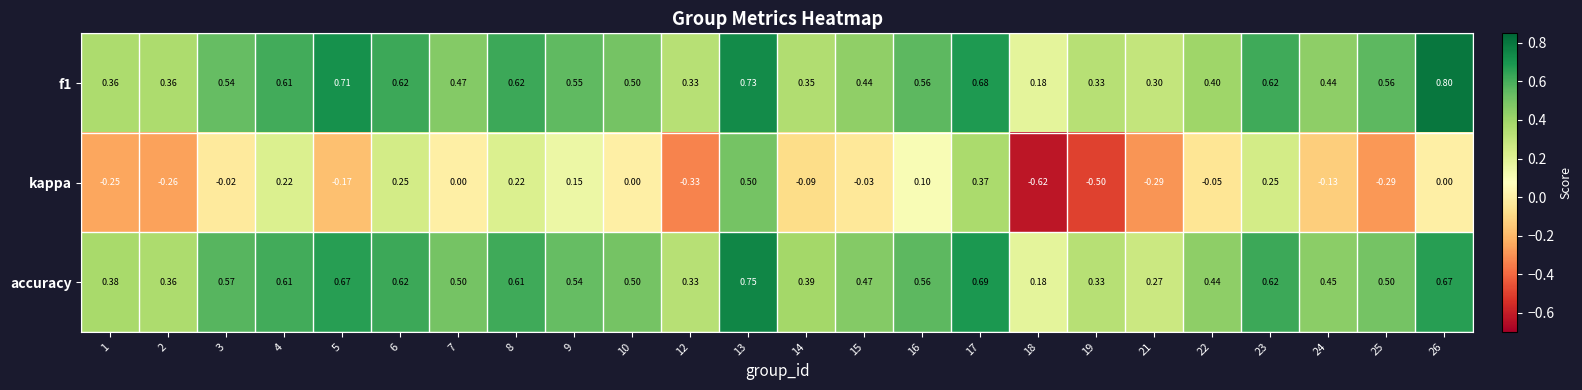

Which series has the largest range (max minus min)?

kappa